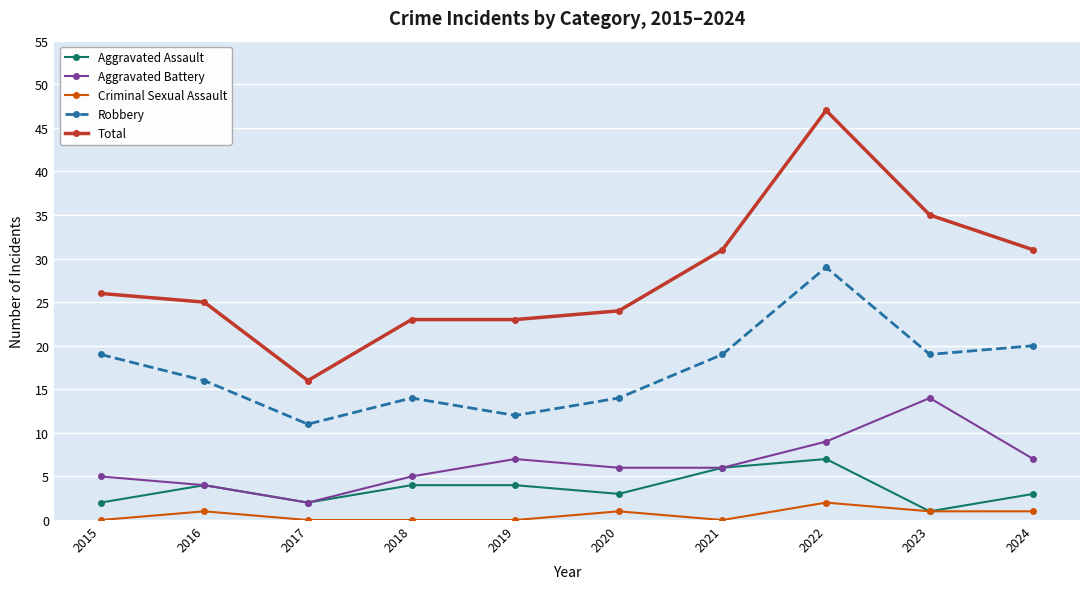

How many categories are shown in the chart?

10